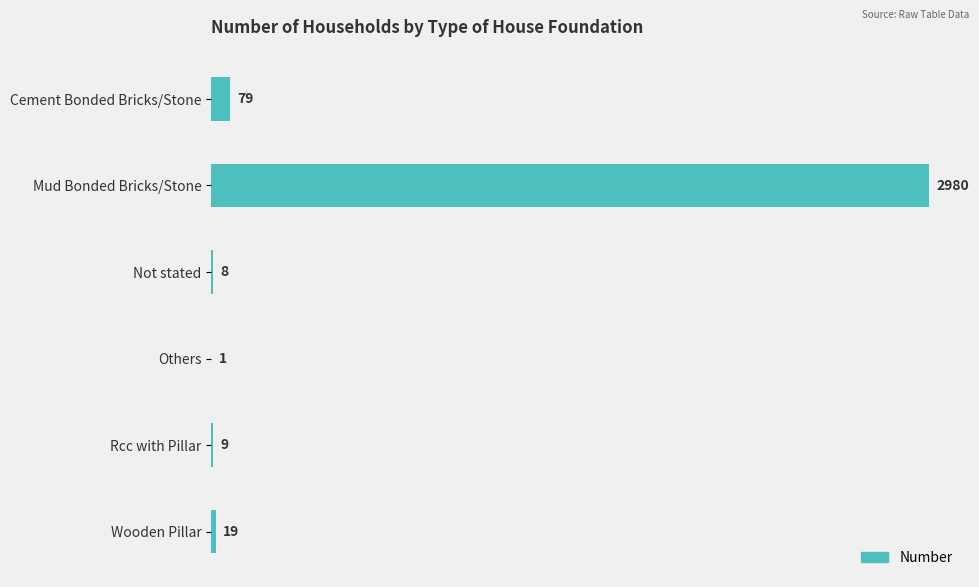

Count the number of data series in this chart.

1